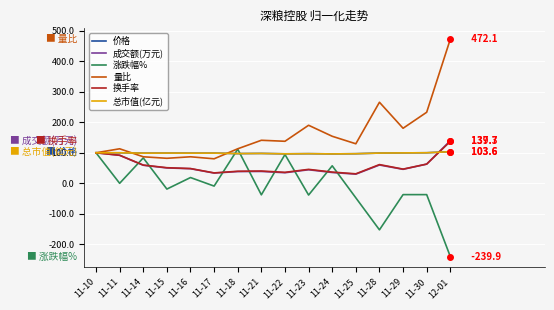

At which label does 涨跌幅% first exceed -9?

11-10